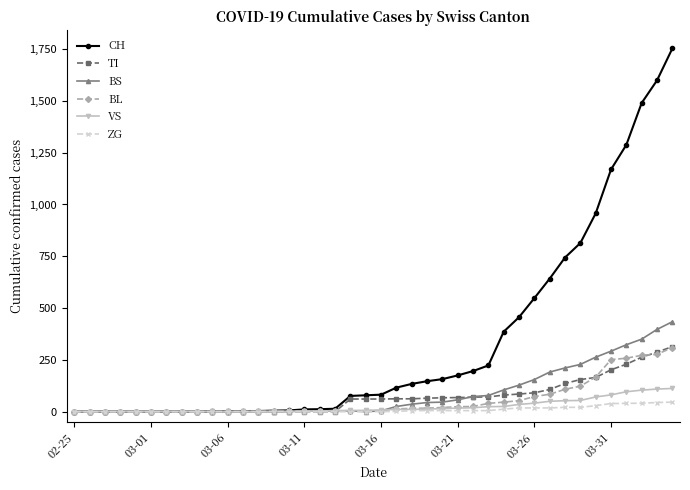

What is the sum of all ZG values?

378